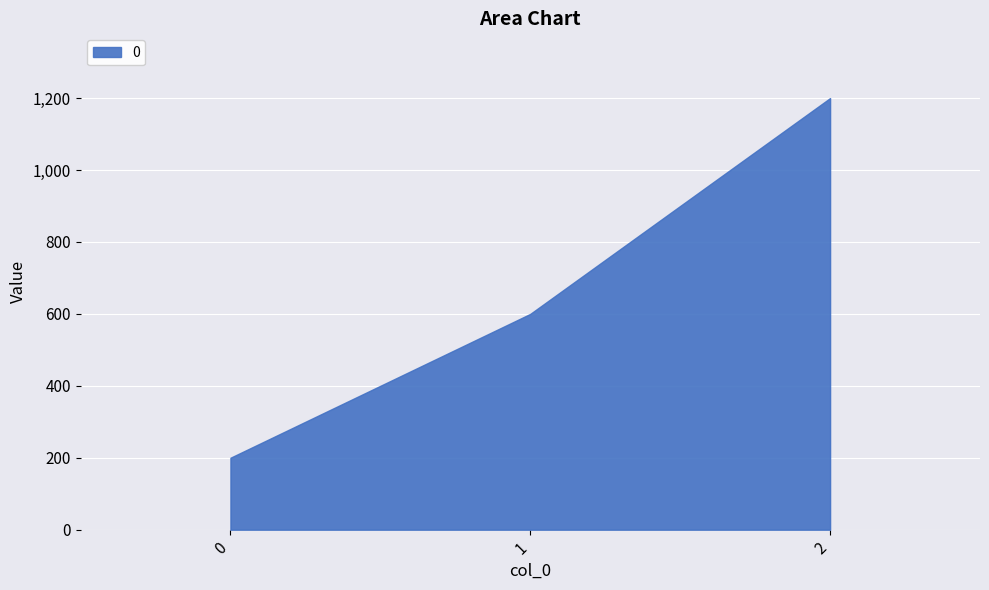

What is the value of the 2nd point from the left?

600